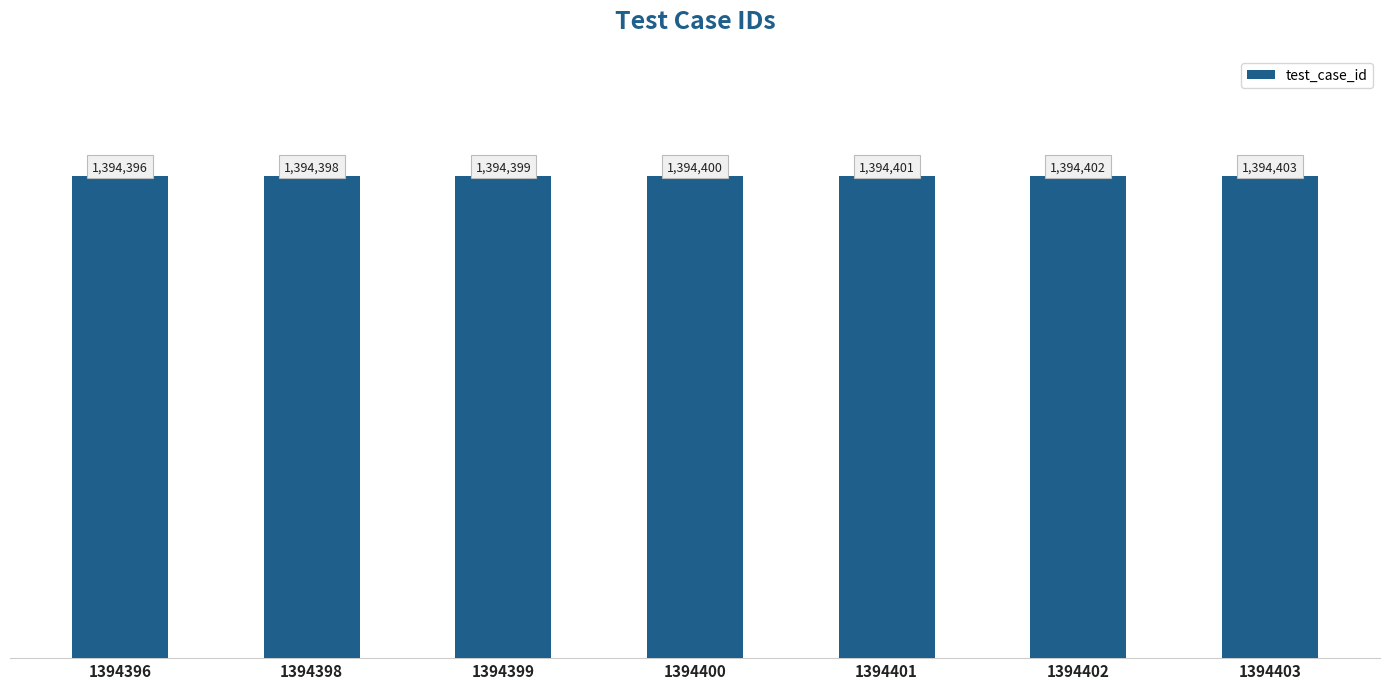

Reading right to left, transcribe all the data shown in this chart.

1394403	1394402	1394401	1394400	1394399	1394398	1394396